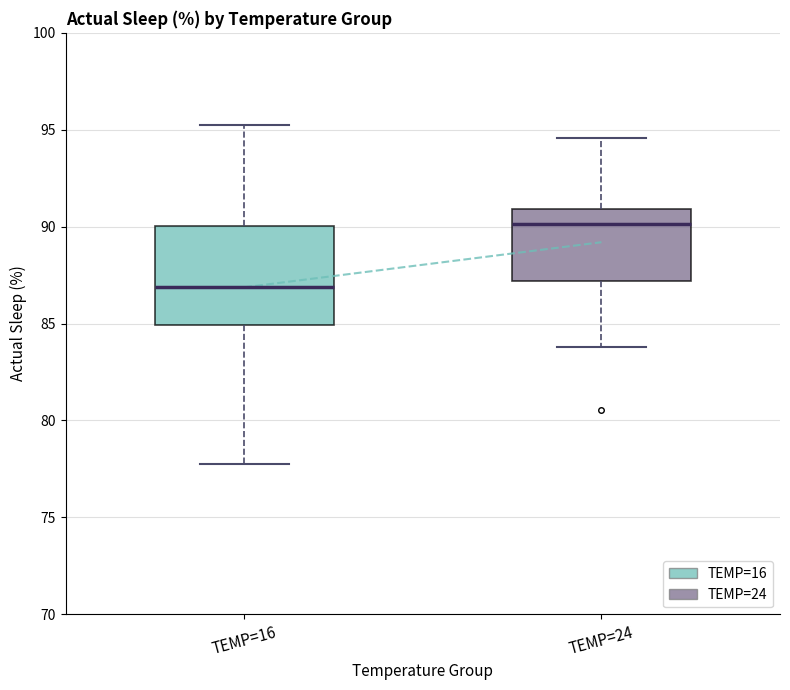

Where is the upper edge of the box for TEMP=24 on the y-axis? The values are not printed on the chart, so give them approximately, as read against the axis.

91.0